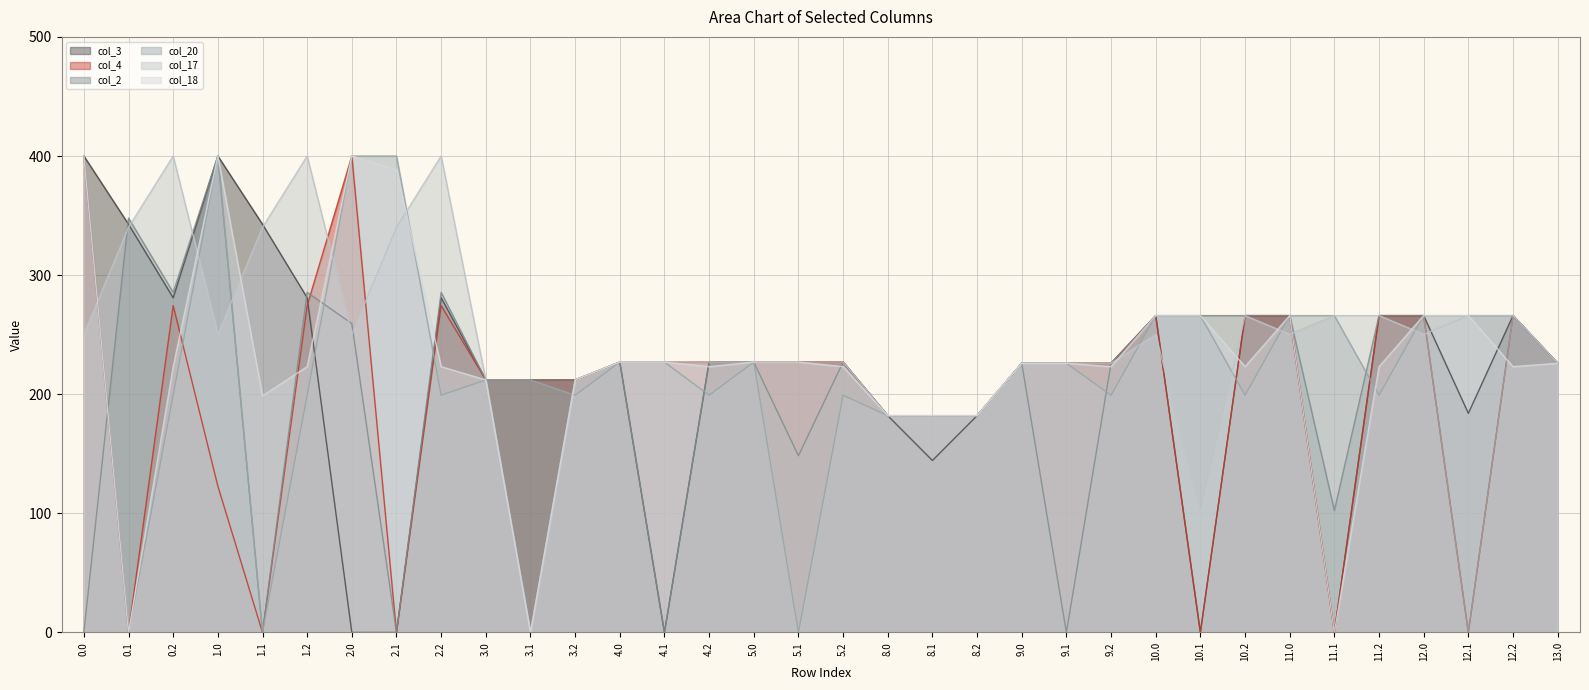

Which category has the lowest value across all series?

2.0